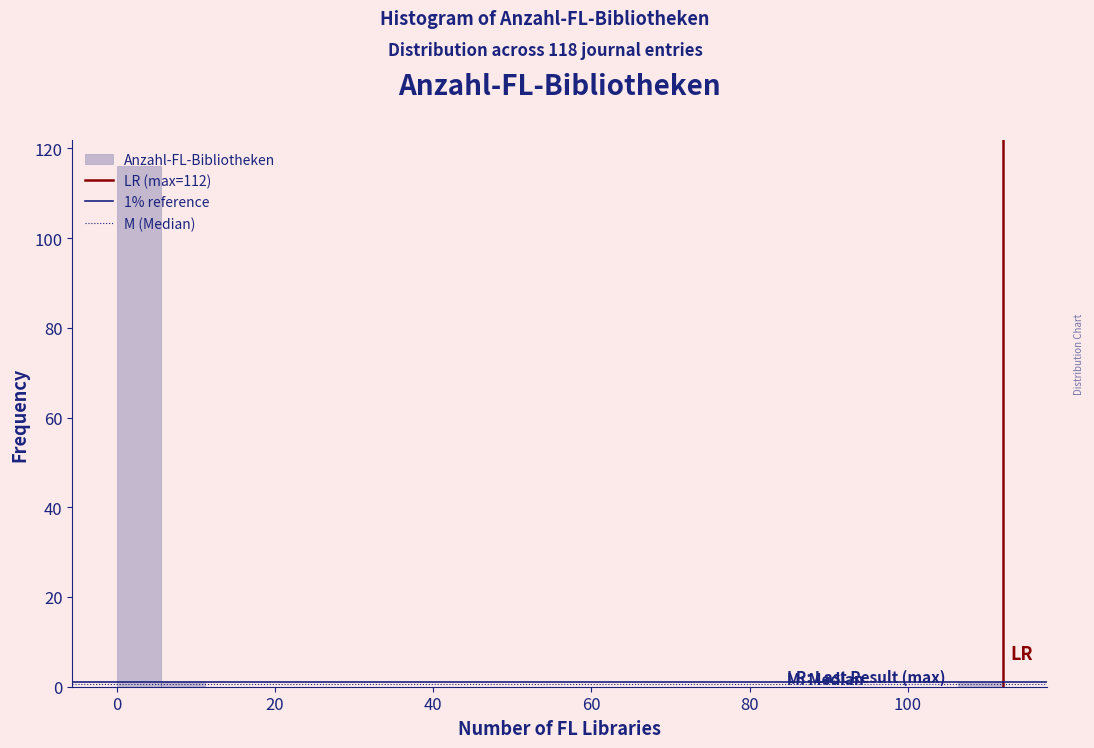

Read against the x-axis, roughly where is the centre of the tallest bar?

2